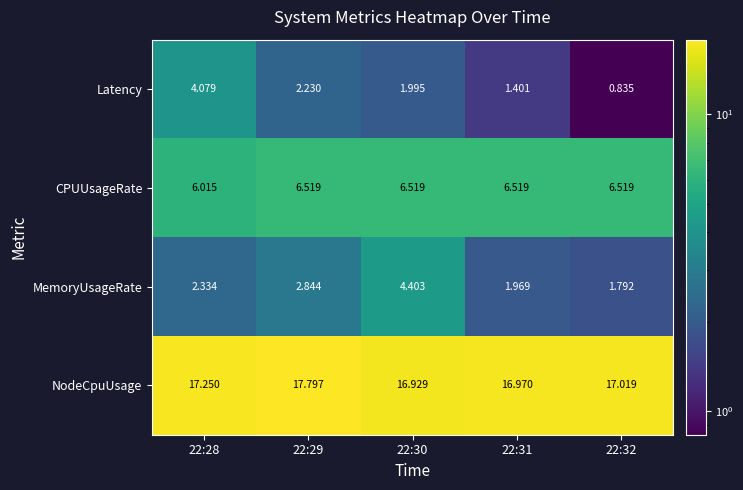

Which series has the largest range (max minus min)?

Latency